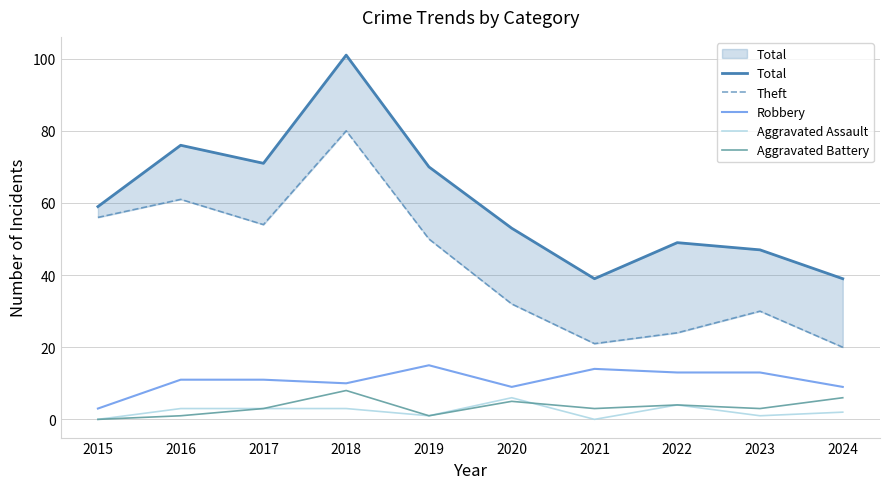

What is the spread (max minus min) of values at 2024?

37